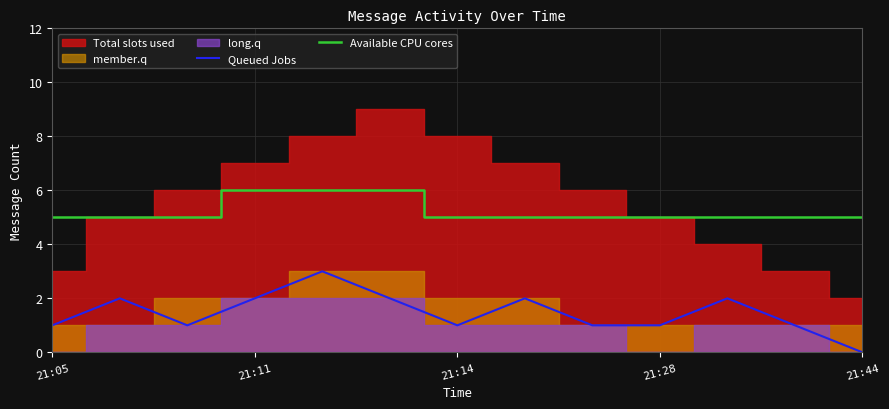

True or false: Available CPU cores and Queued Jobs cross at least once.

False